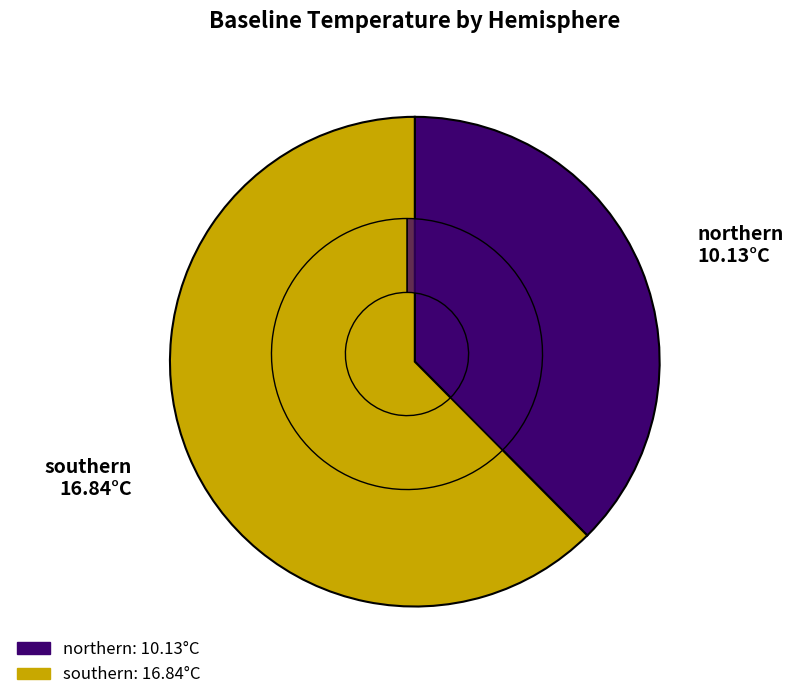

Is there any slice that represents more than half of the pie?

Yes